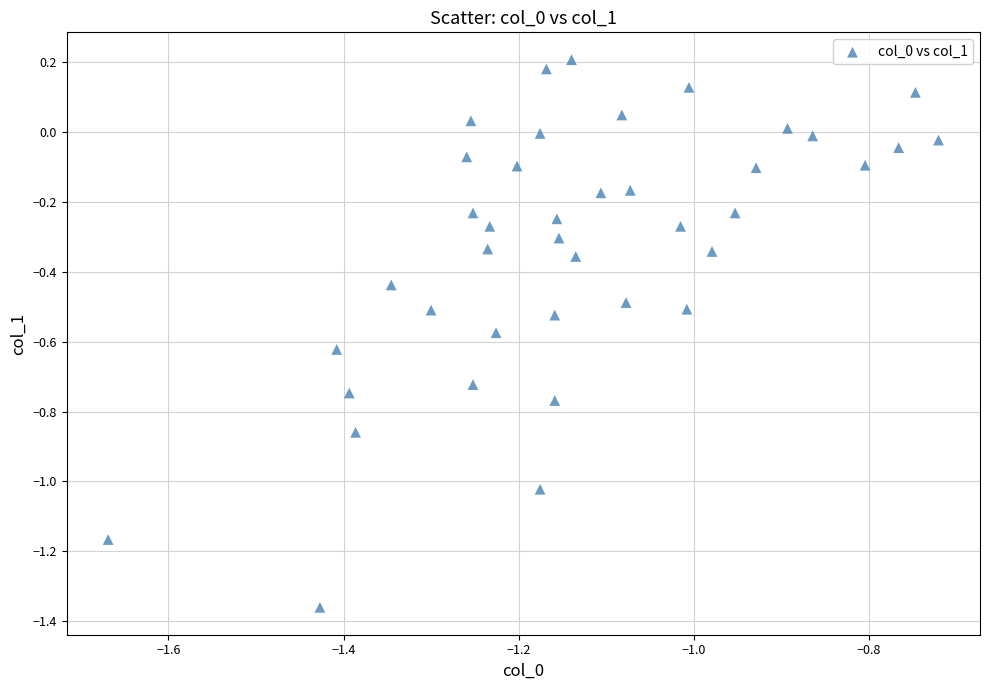

What is the range of Y values (max minus min)?

1.6